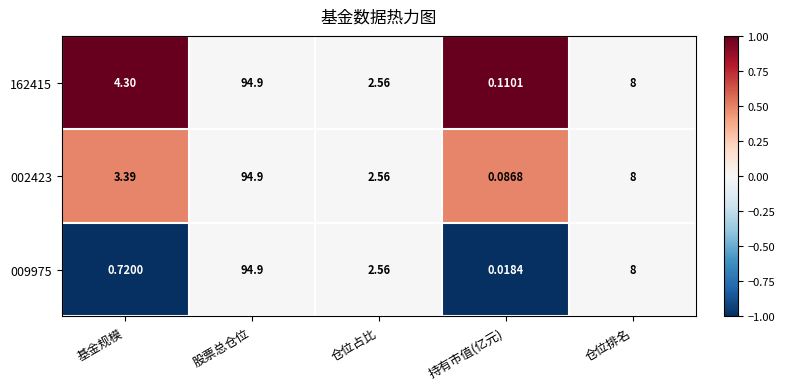

Where does the 009975 series first go above 2?

股票总仓位